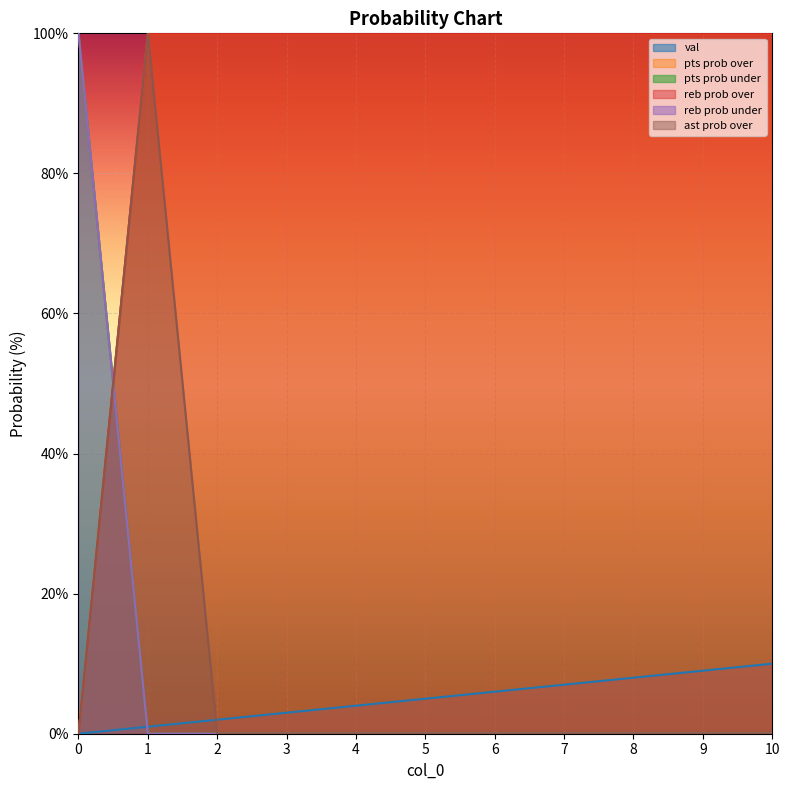

Reading left to right, list all the values displayed in this chart.

val: 0=0	1=1	2=2	3=3	4=4	5=5	6=6	7=7	8=8	9=9	10=10
pts prob over: 0=0	1=100	2=100	3=100	4=100	5=100	6=100	7=100	8=100	9=100	10=100
pts prob under: 0=100	1=0	2=0	3=0	4=0	5=0	6=0	7=0	8=0	9=0	10=0
reb prob over: 0=0	1=100	2=100	3=100	4=100	5=100	6=100	7=100	8=100	9=100	10=100
reb prob under: 0=100	1=0	2=0	3=0	4=0	5=0	6=0	7=0	8=0	9=0	10=0
ast prob over: 0=0	1=100	2=0	3=0	4=0	5=0	6=0	7=0	8=0	9=0	10=0